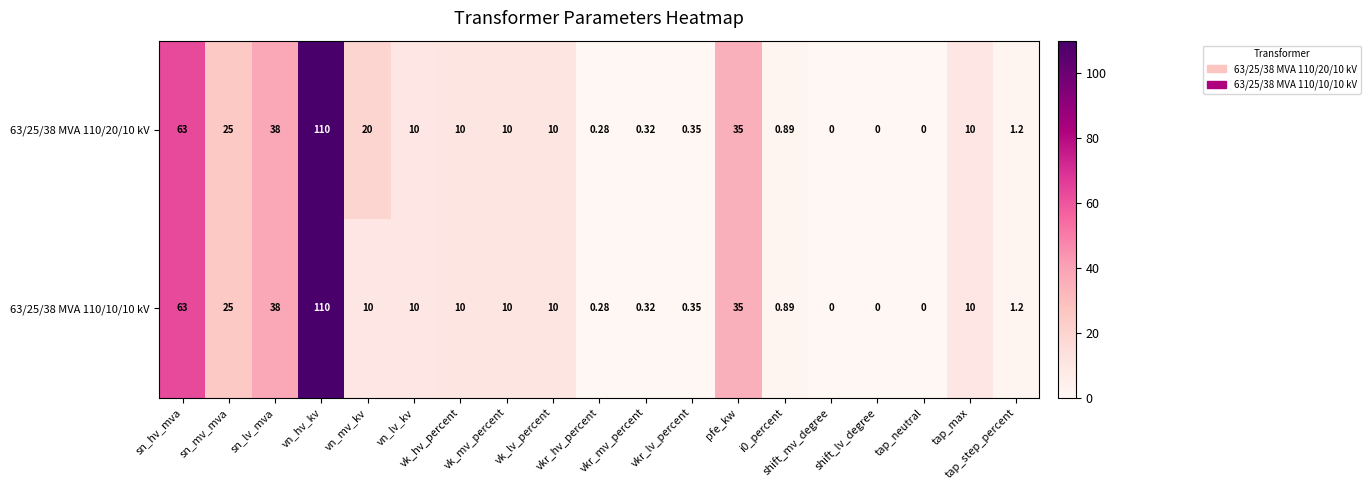

Which series has the largest total across all categories?

63/25/38 MVA 110/20/10 kV